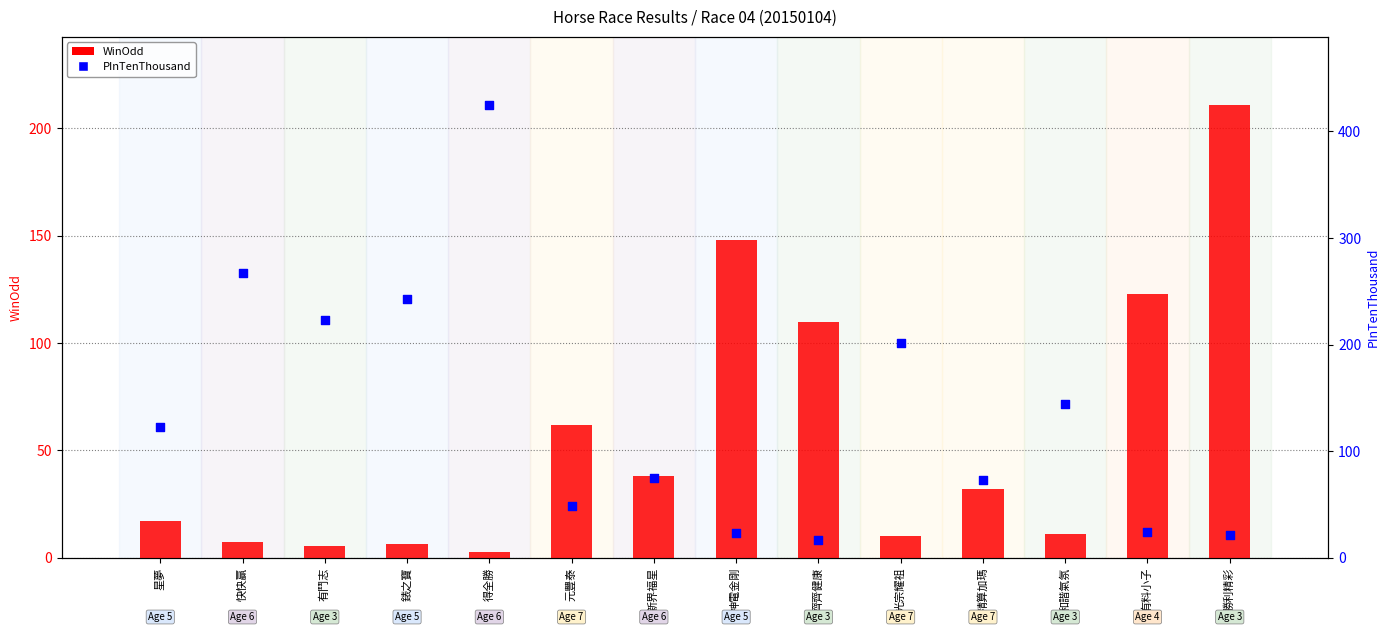

At which category is the sum across all series the highest?

得全勝